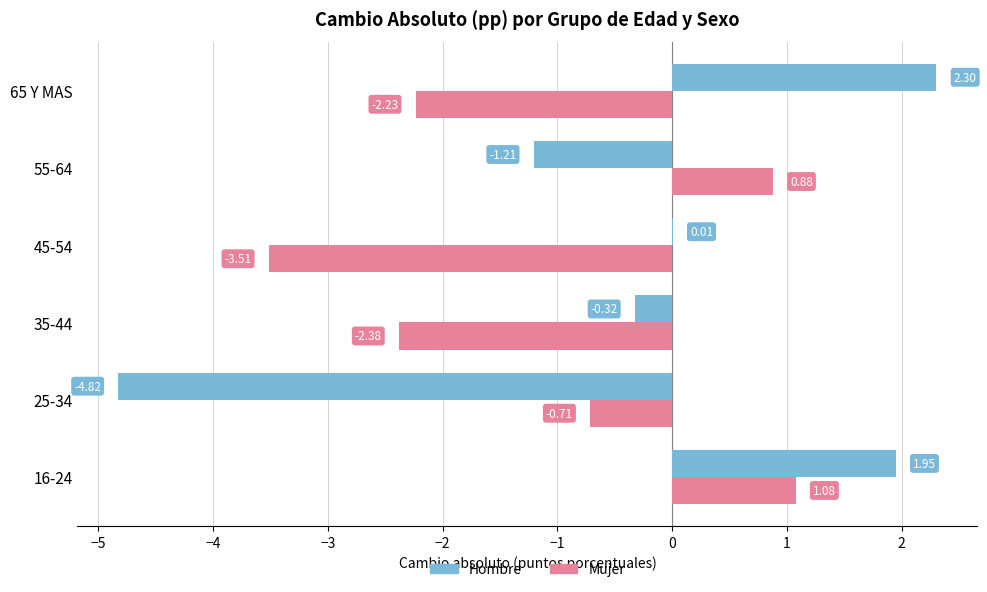

Is the value of Hombre at 25-34 greater than the value of Mujer at 55-64?

No